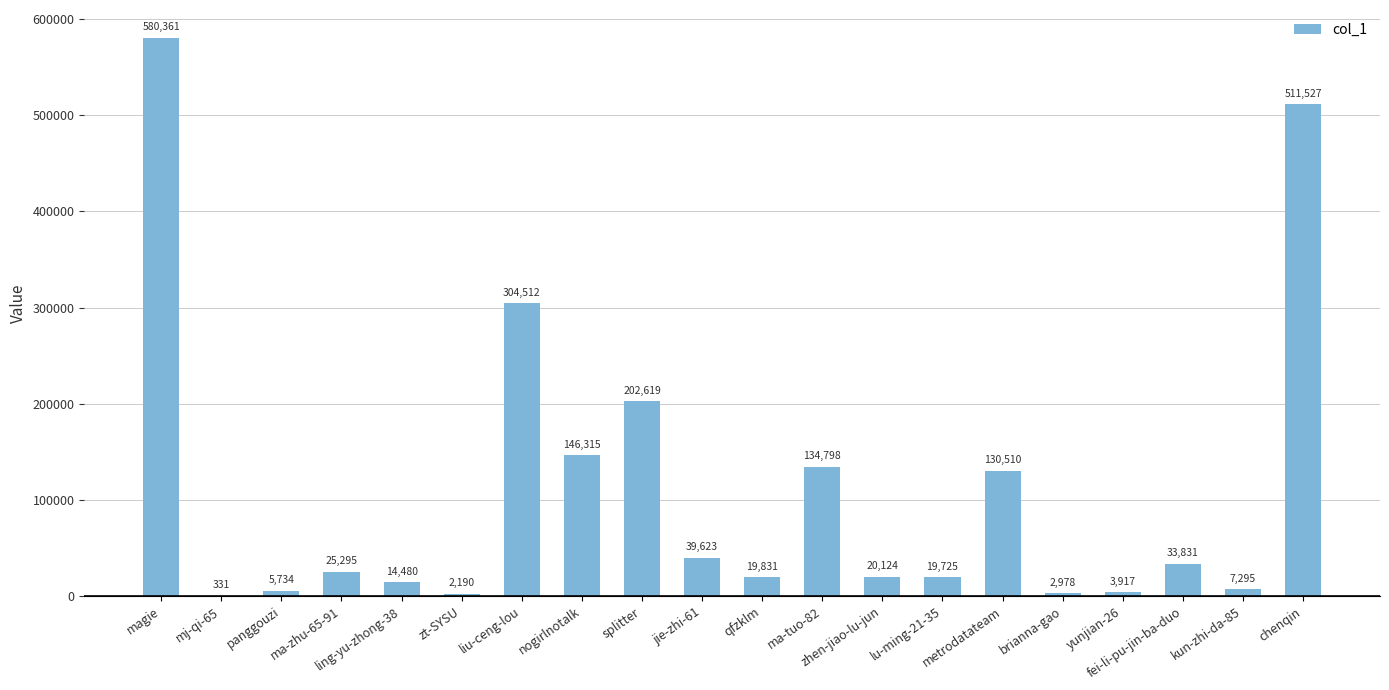

What is the maximum value shown in the chart?

580361